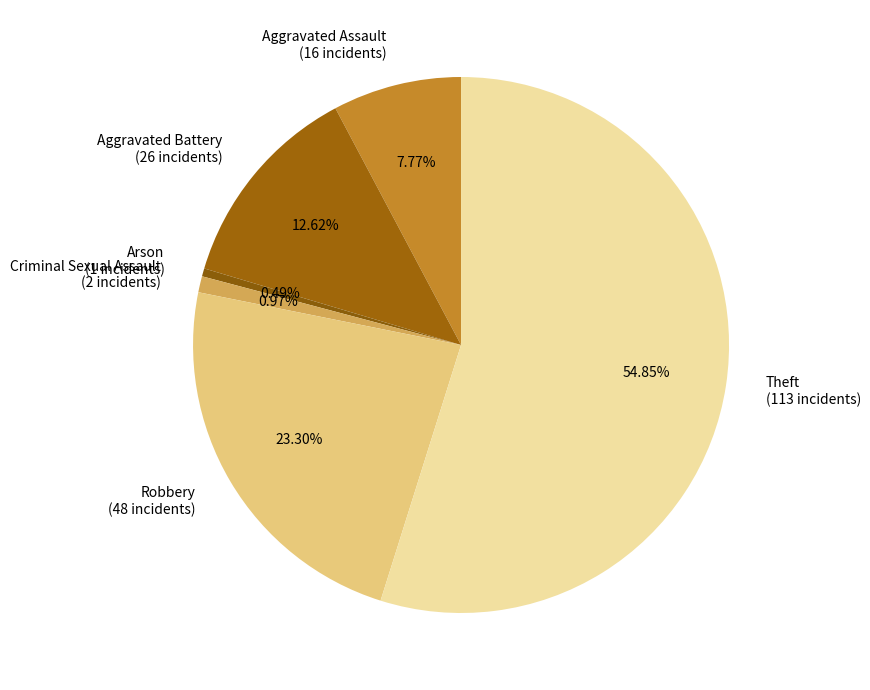

Is the sum of Criminal Sexual Assault (2 incidents) and Aggravated Battery (26 incidents) greater than half?

No